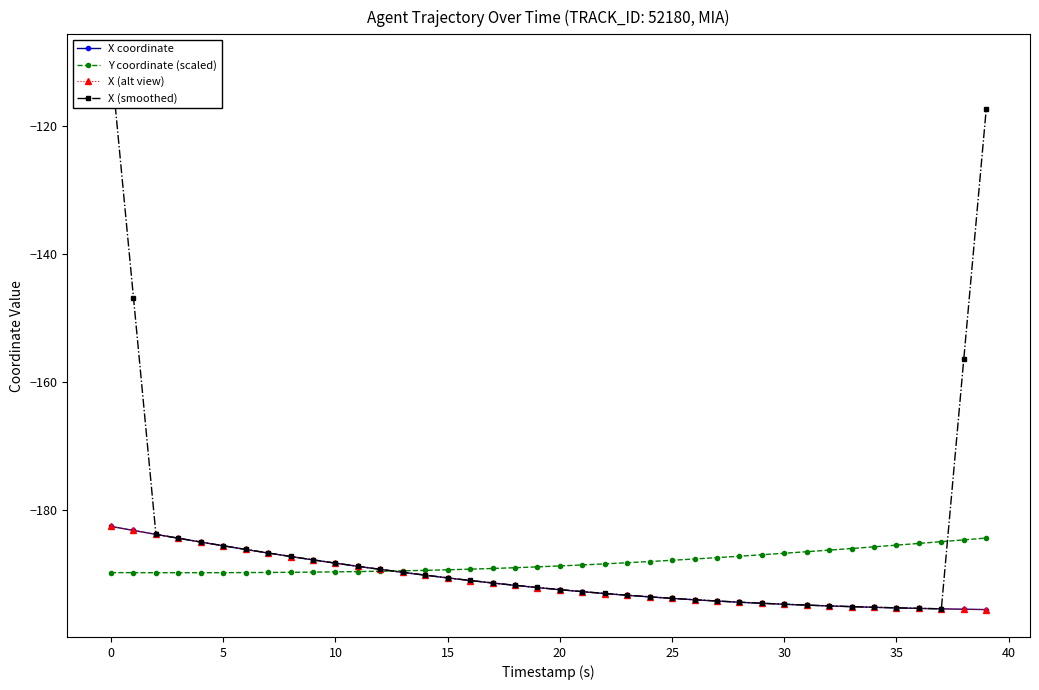

Which category has the lowest value in the X (alt view) series?

39